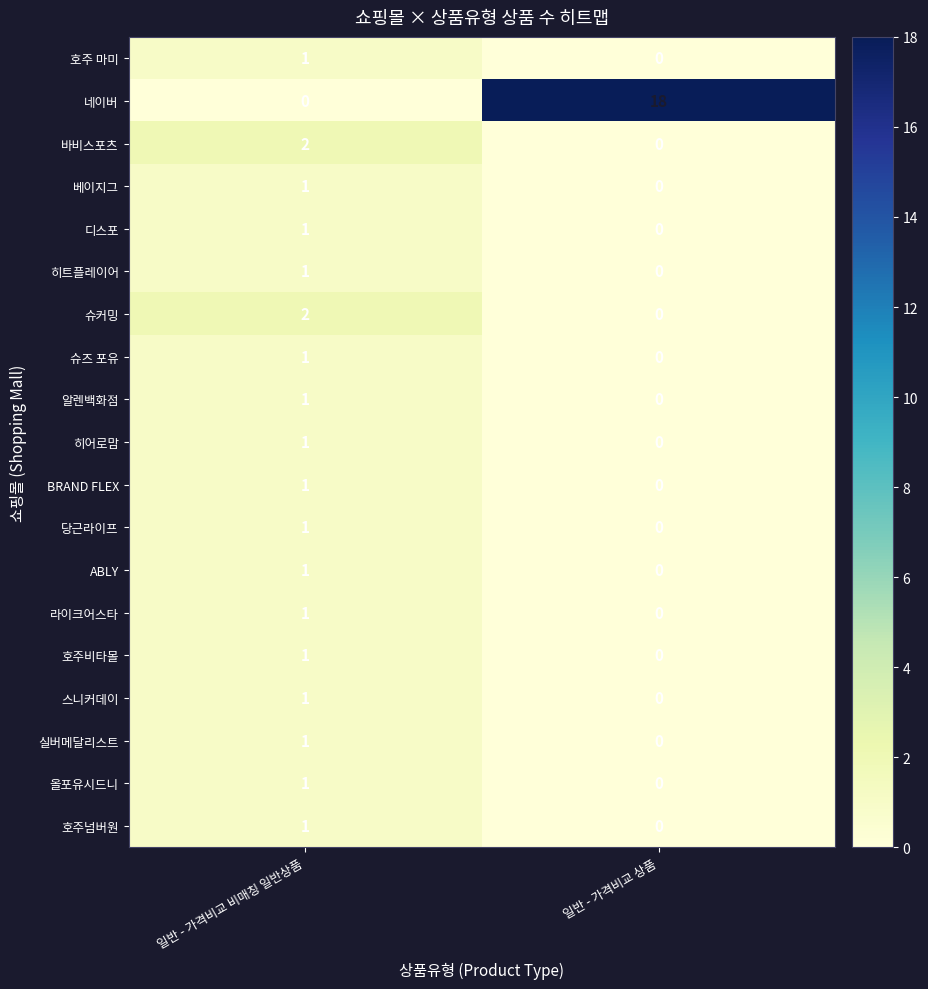

How many series are shown in this chart?

19